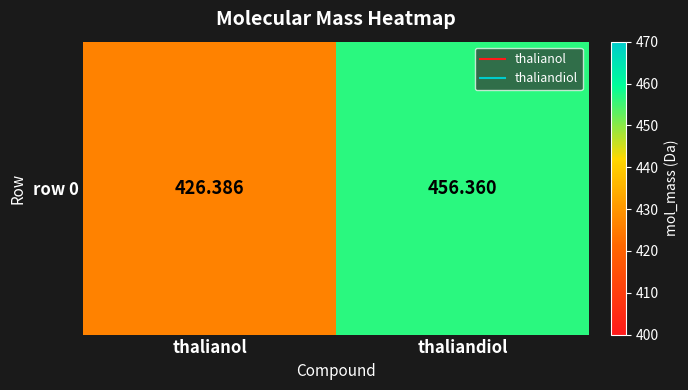

What is the smallest value displayed?

426.4